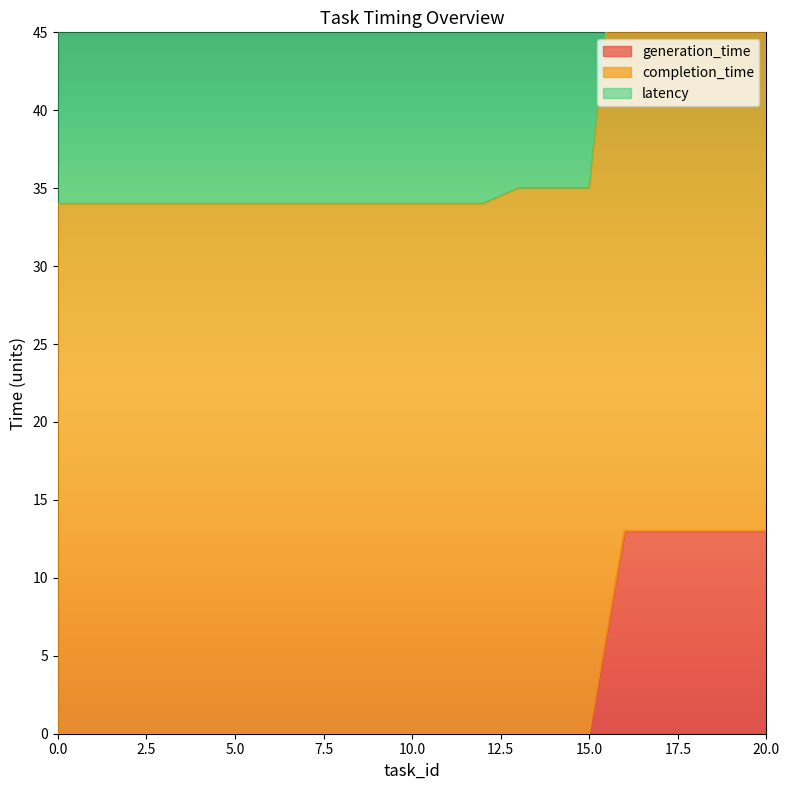

What is the difference between the second highest and second lowest values in the generation_time series?

13